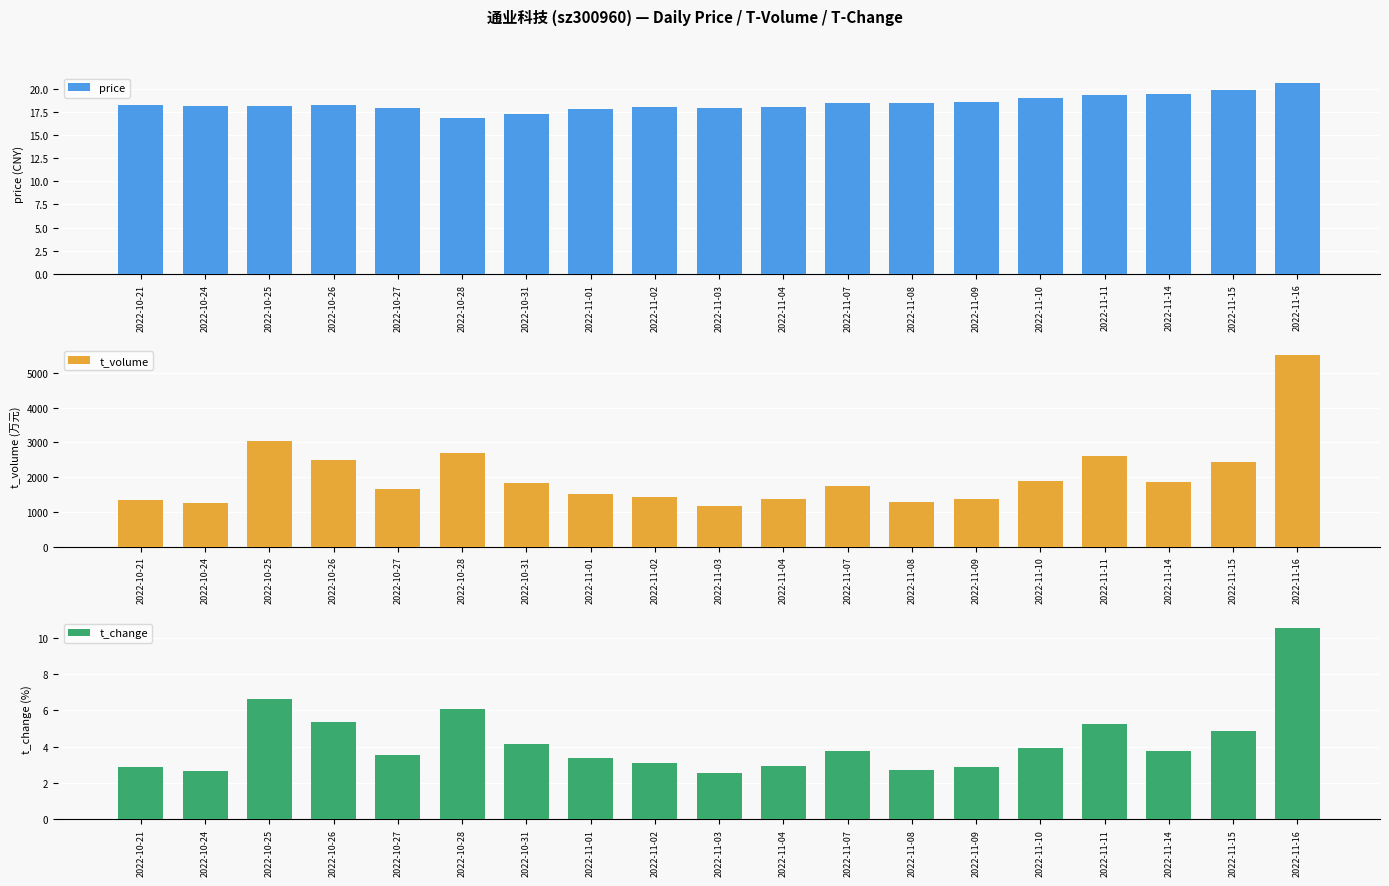

Which series has the largest total across all categories?

t_volume